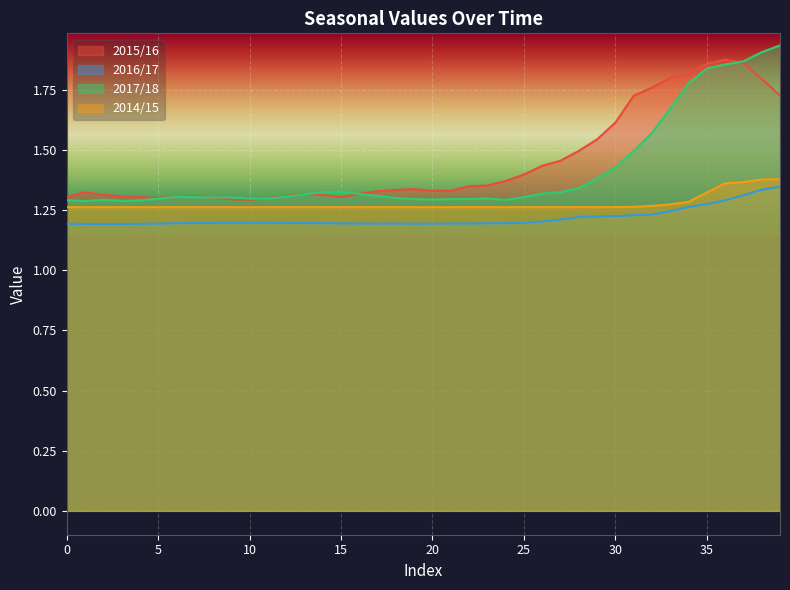

How many series are shown in this chart?

4